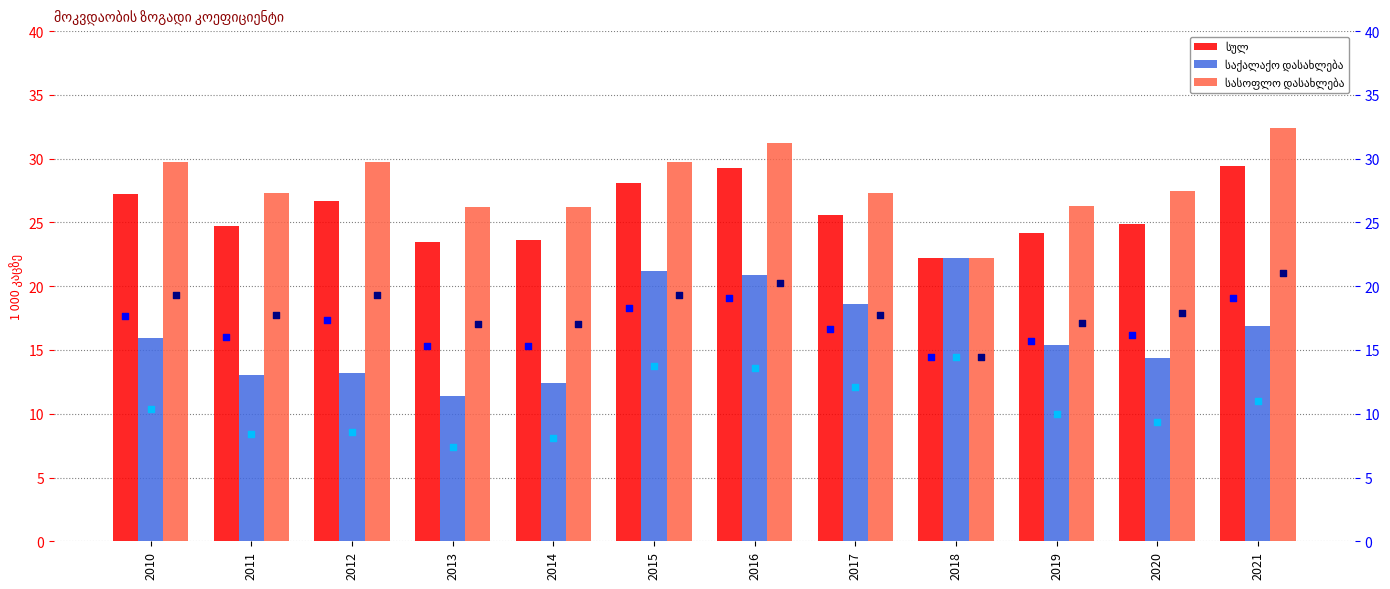

Which series has the largest total across all categories?

სასოფლო დასახლება